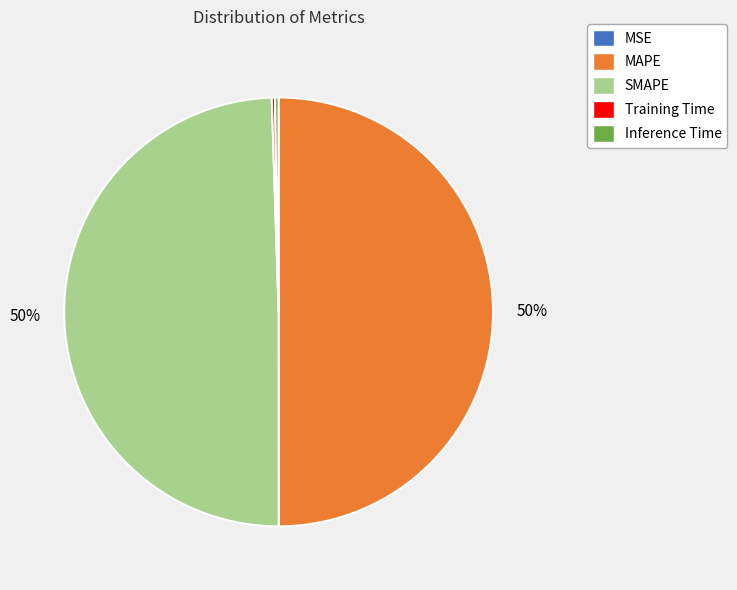

Does SMAPE represent more than half of the total?

No